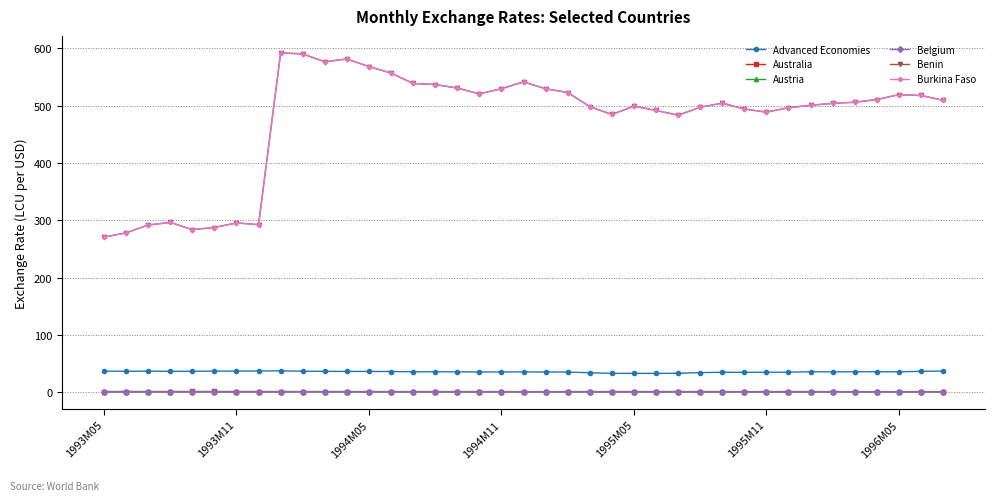

Does the chart have visible grid lines?

Yes